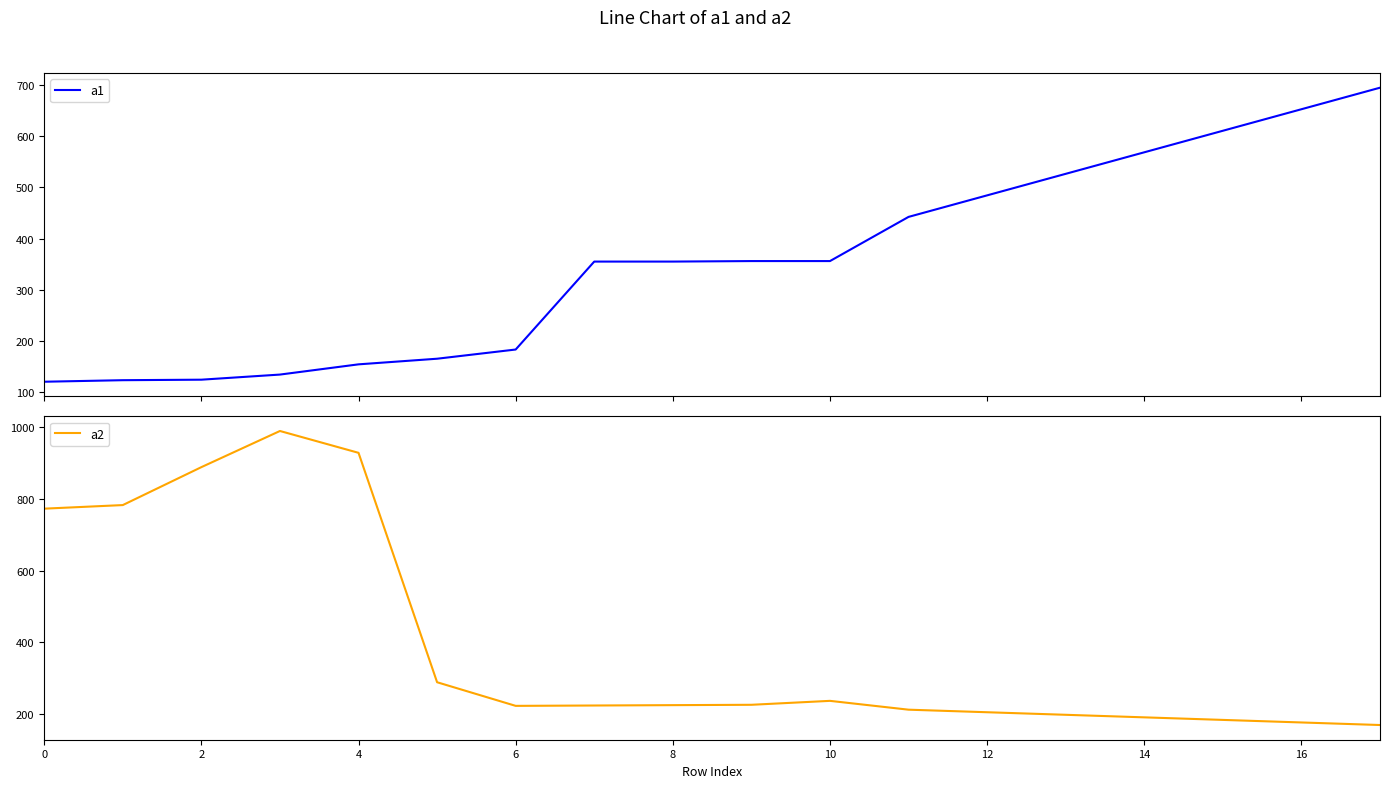

What is the highest value of the a2 series?

990.0